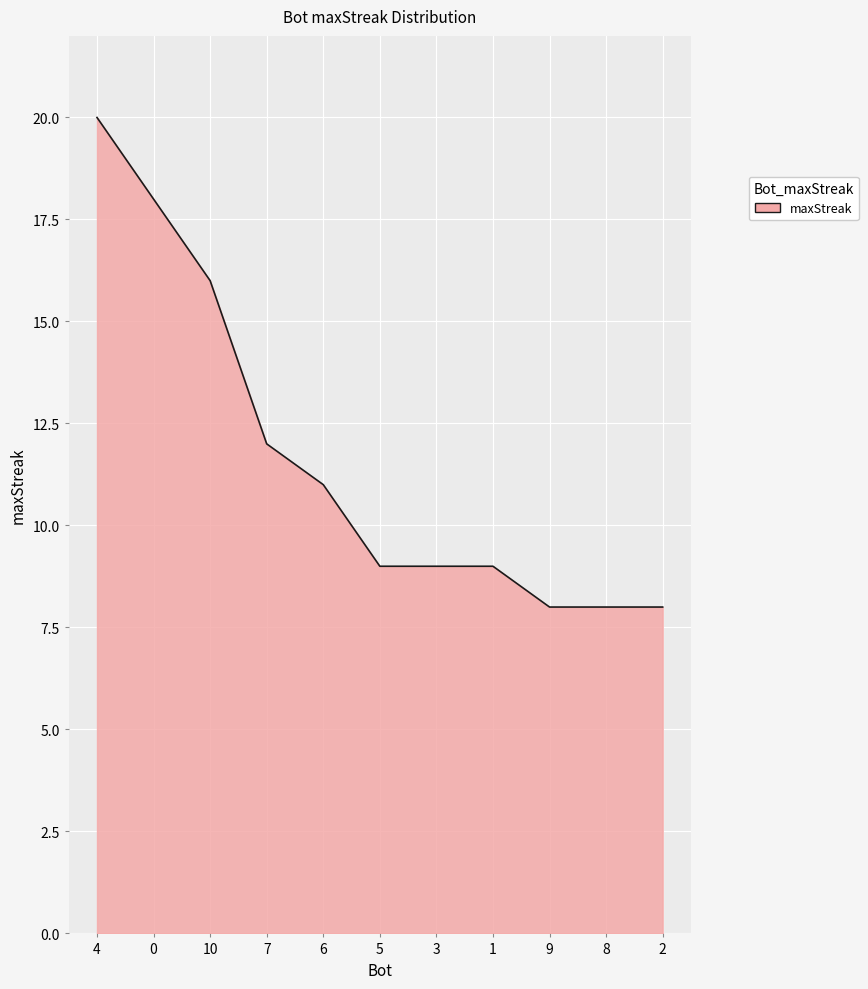

What is the greatest value displayed?

20